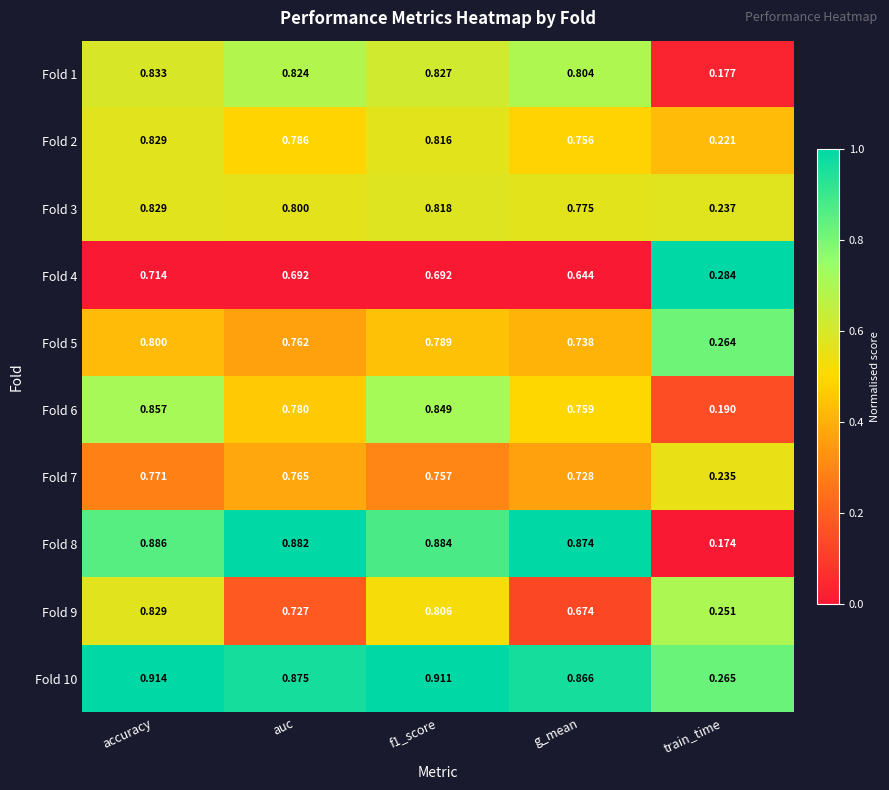

What is the total value across all series at f1_score?

8.1